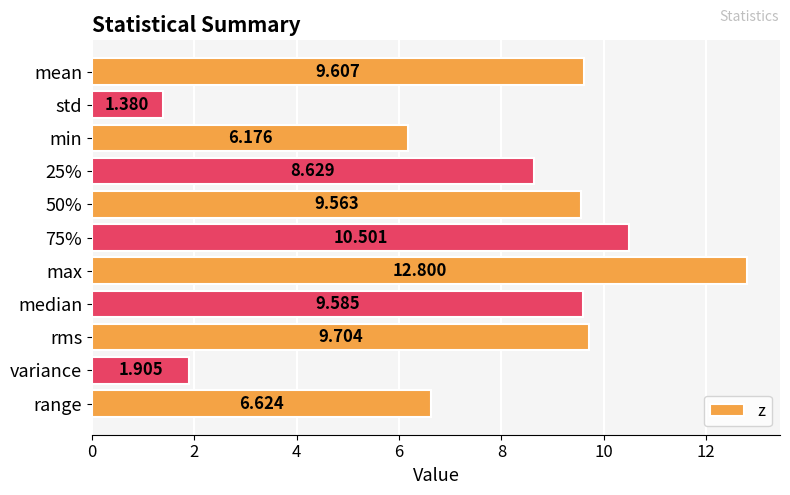

Does the chart contain stacked bars?

No